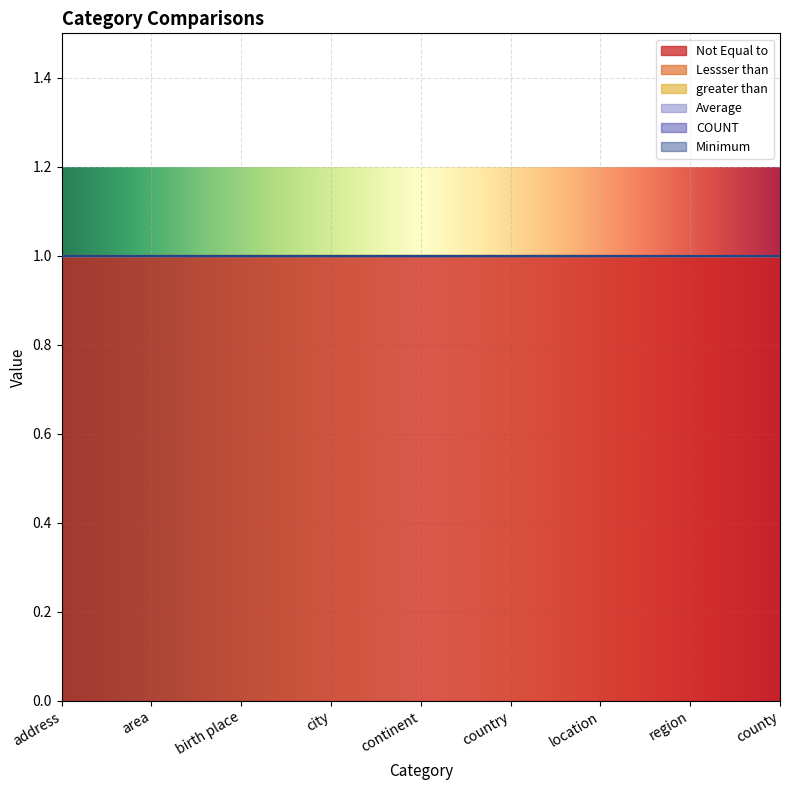

Where is Not Equal to nearest to the value 1?

address